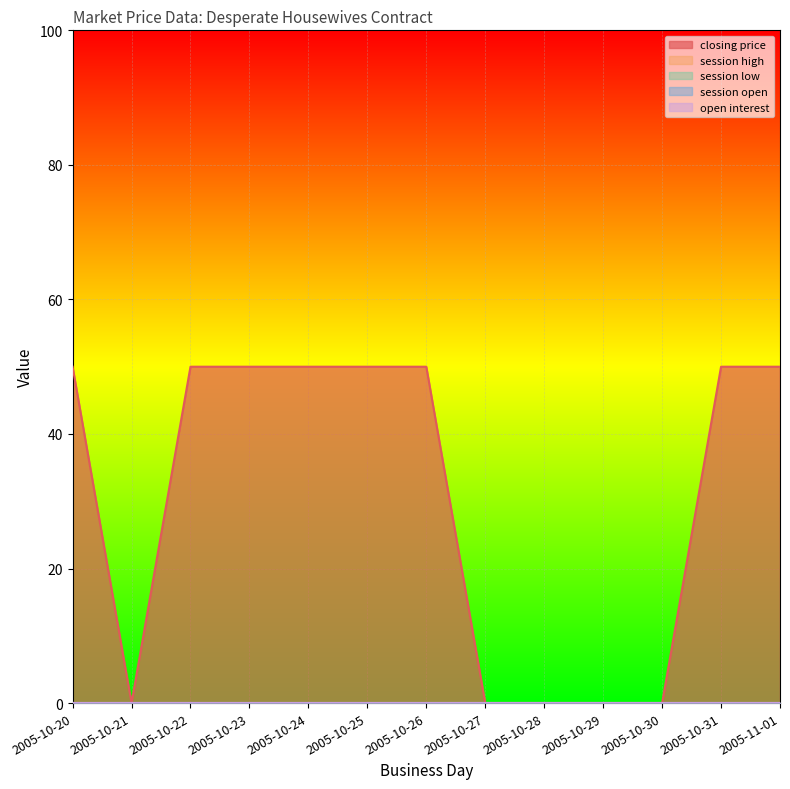

The open interest series shows 0 at 2005-11-01. True or false?

True